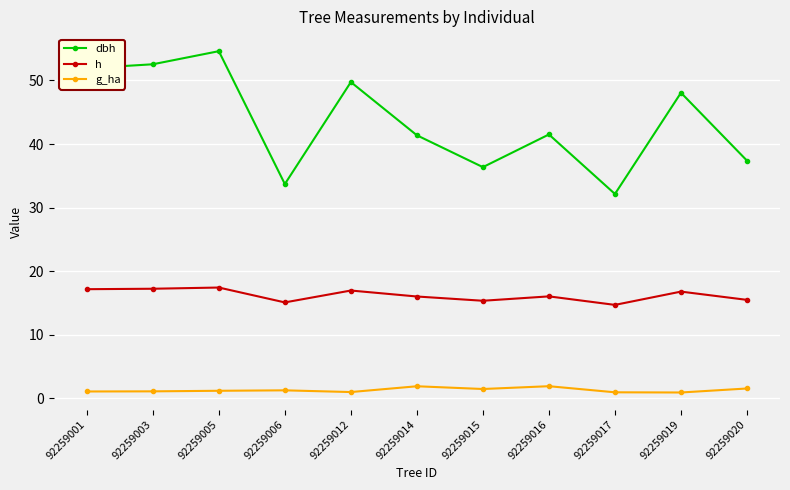

In g_ha, how many points are lower than both neighbors (excluding endpoints)?

3